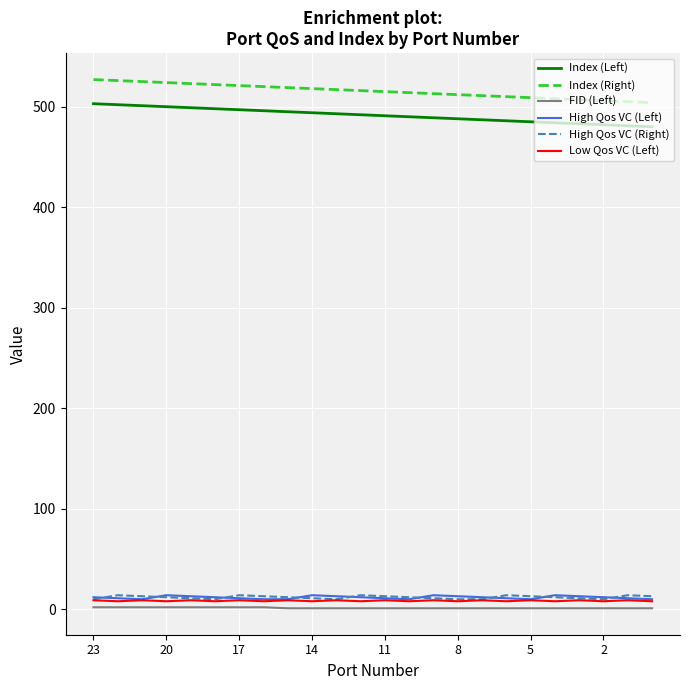

How many values in the Low Qos VC (Left) series are below 9?

12